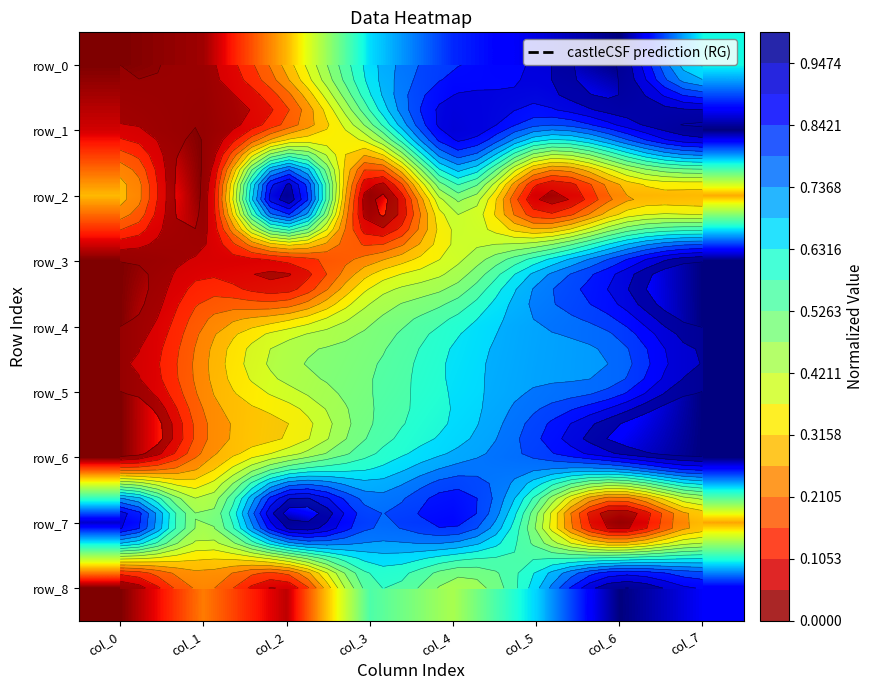

Is the value of row_3 at col_1 greater than the value of row_8 at col_0?

Yes